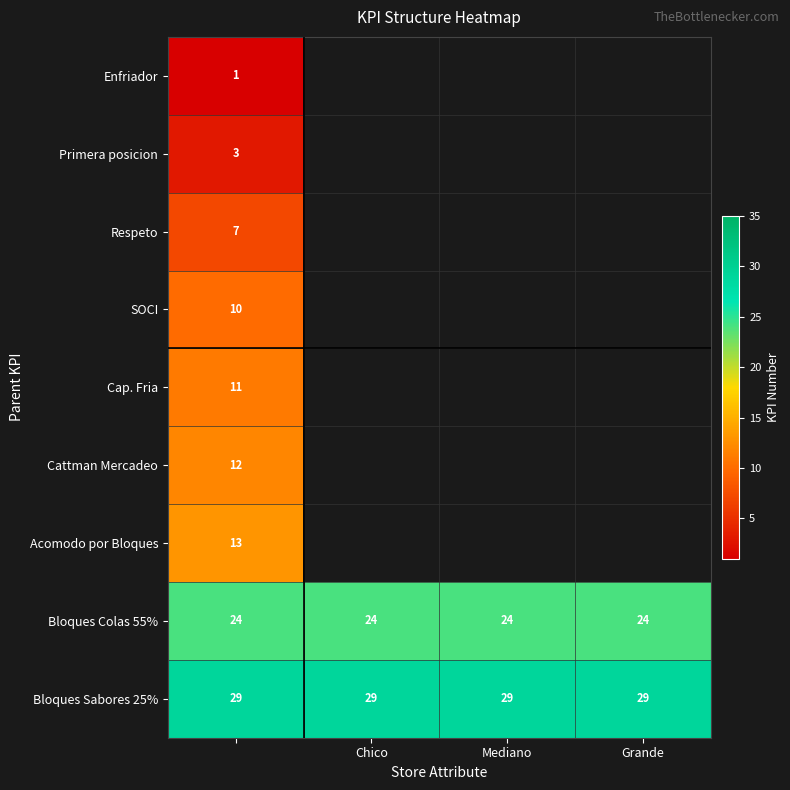

What is the maximum value shown in the chart?

29.0